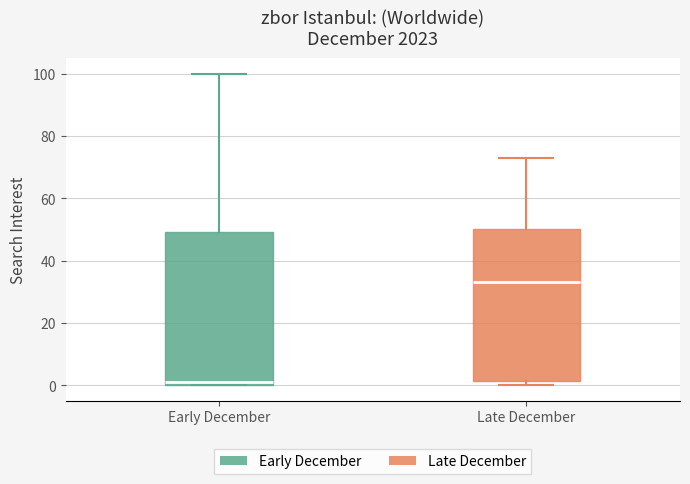

Which box's median line is the highest?

Late December